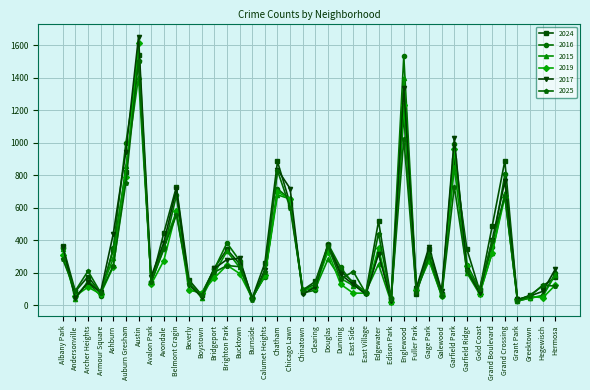

What is the average value of the 2025 series?

303